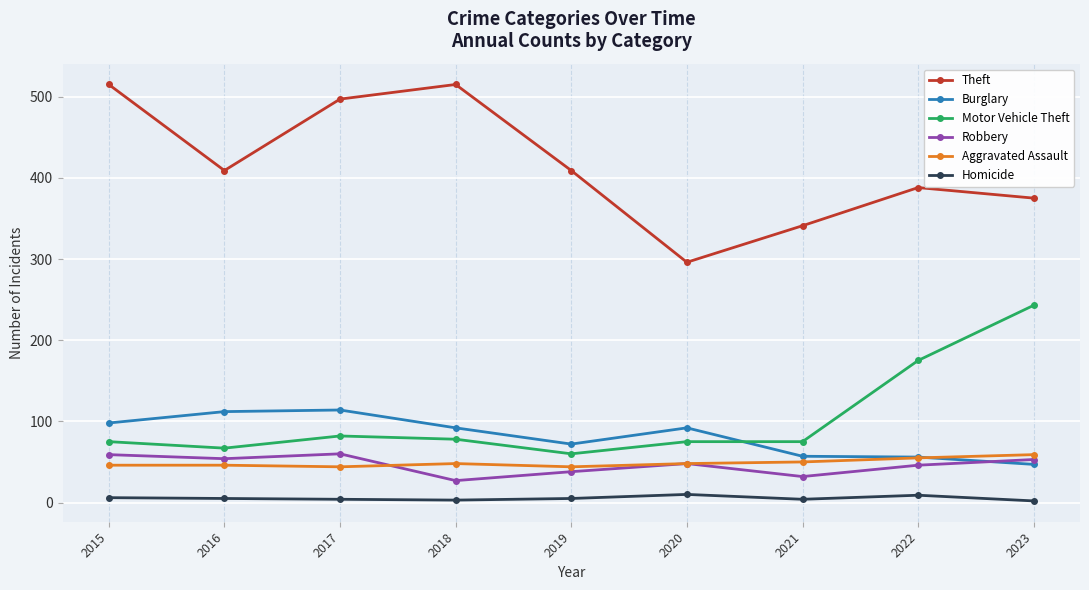

What is the difference between the Burglary values at 2021 and 2018?

35